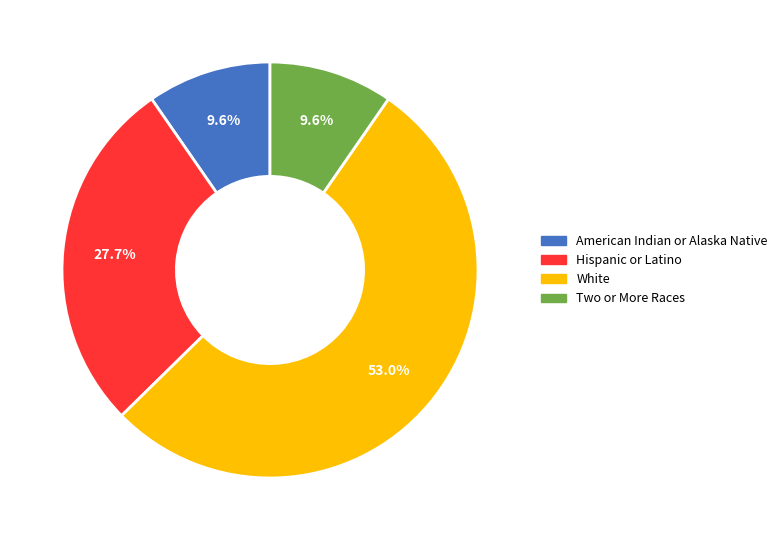

What percentage do White and Two or More Races together represent?

62.7%